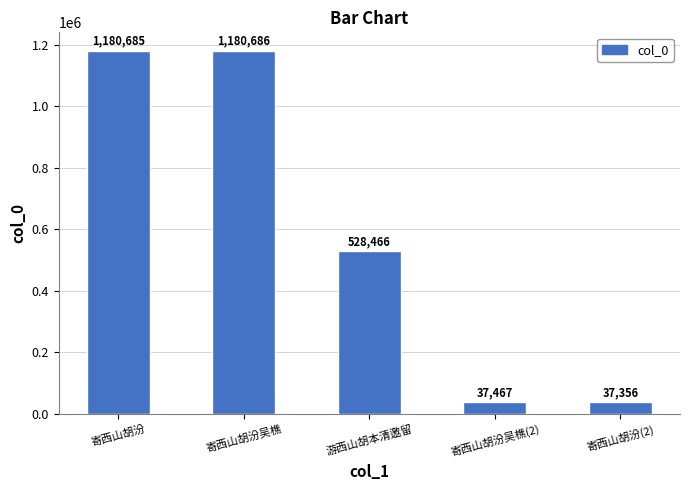

What is the maximum value shown in the chart?

1180686